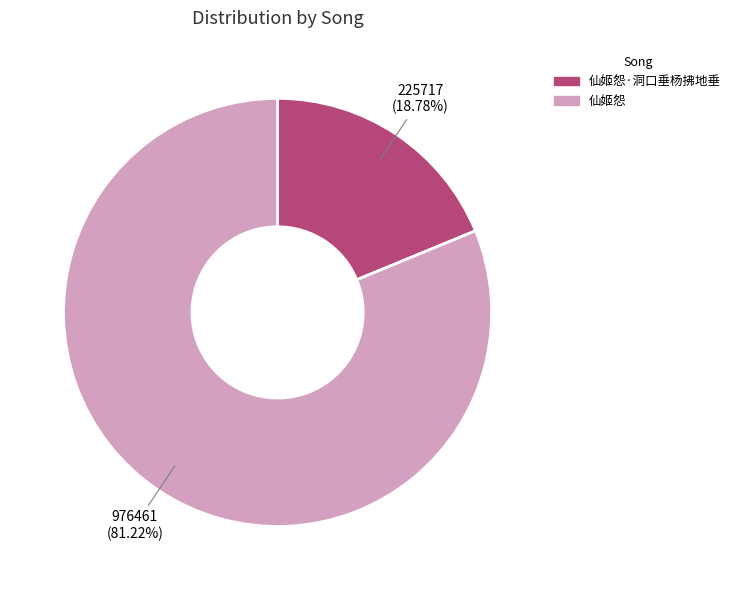

Is there a majority slice in this chart?

Yes